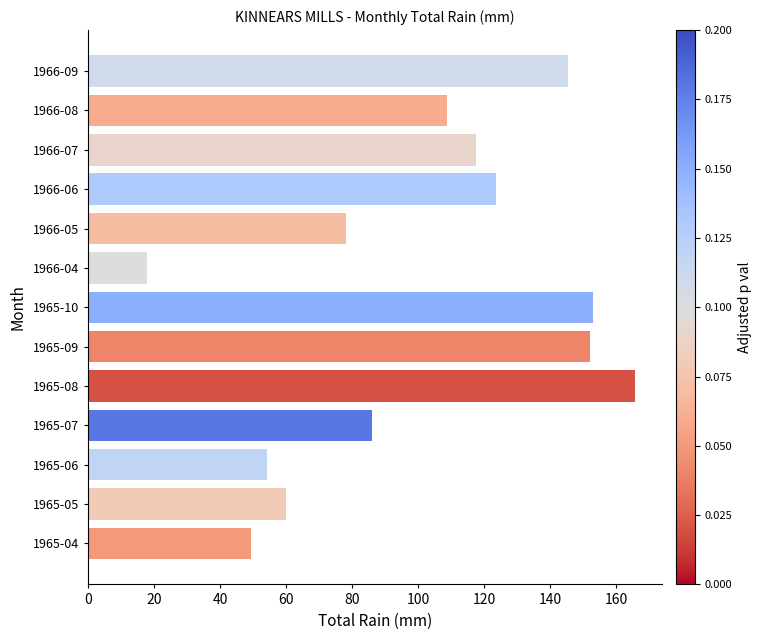

Which category has the highest value across all series?

1965-08